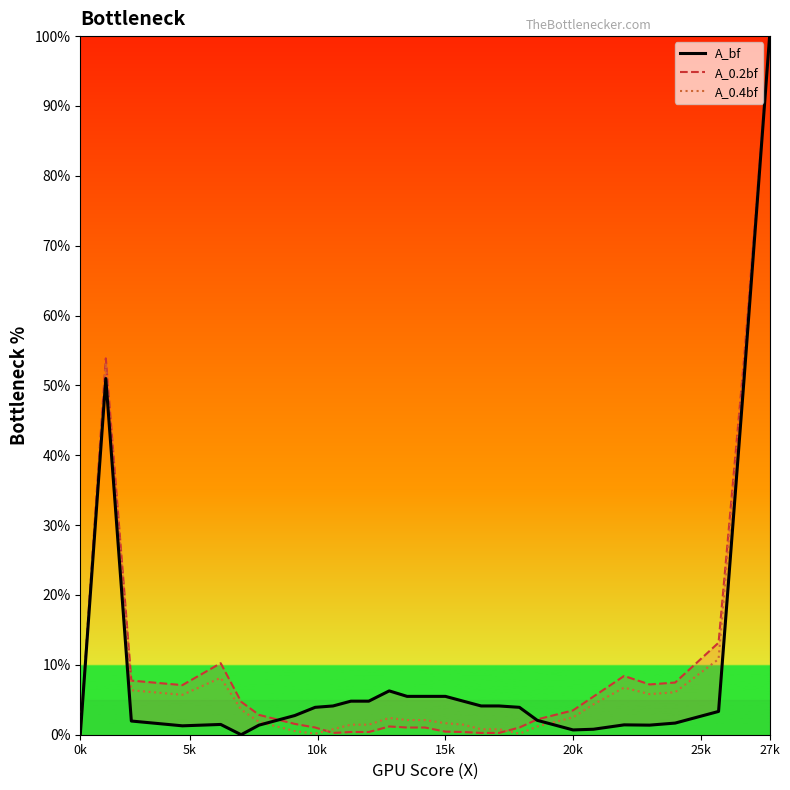

What are all the series names shown in the legend?

A_bf, A_0.2bf, A_0.4bf